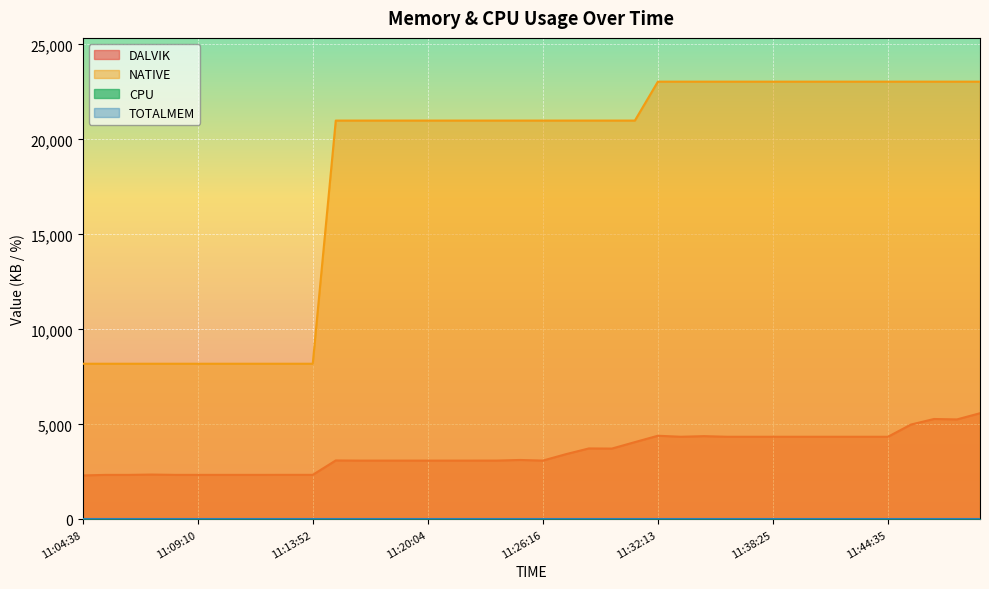

True or false: NATIVE and DALVIK intersect in this chart.

False